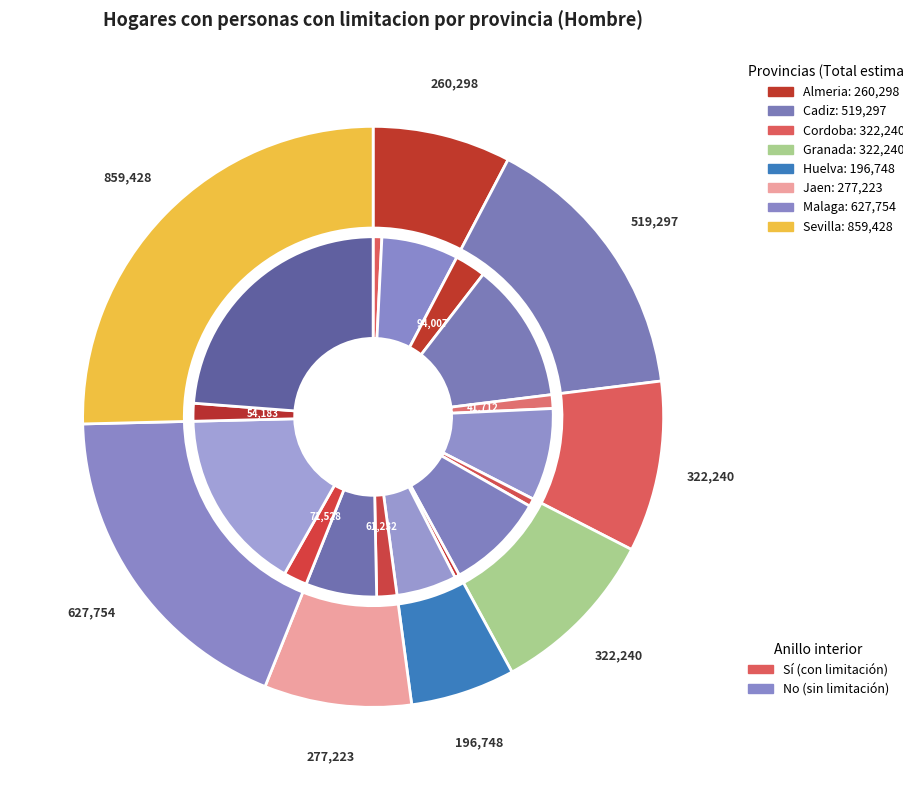

Does any single category account for the majority?

No